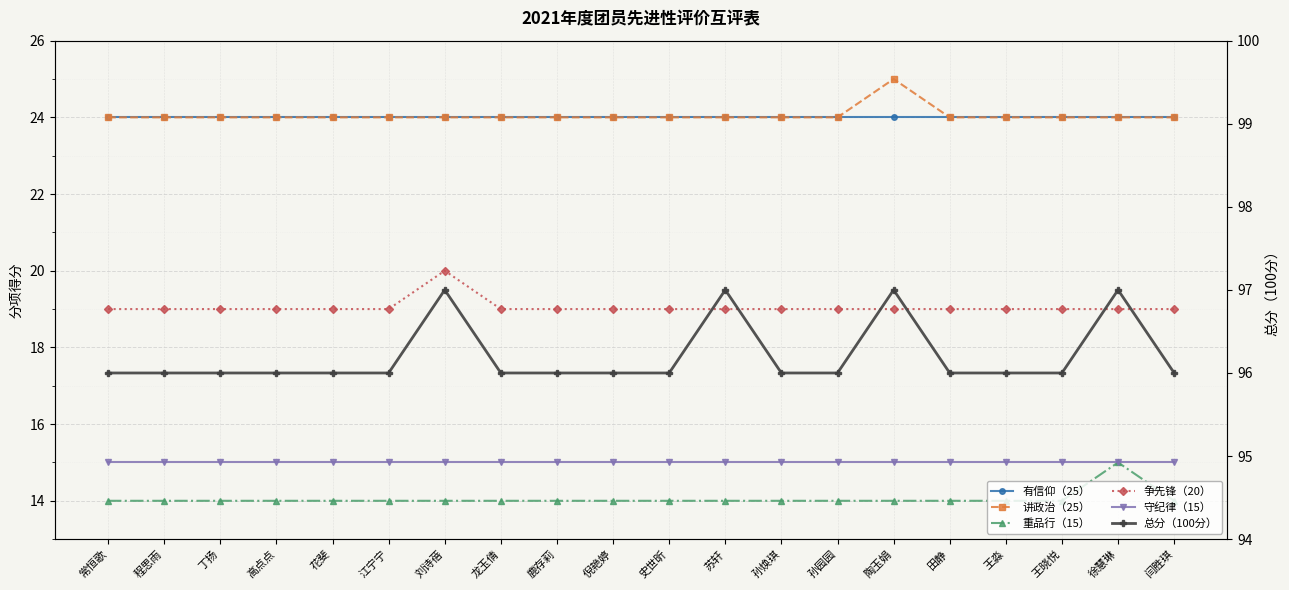

Which series changed the most between 高点点 and 花斐?

有信仰（25）